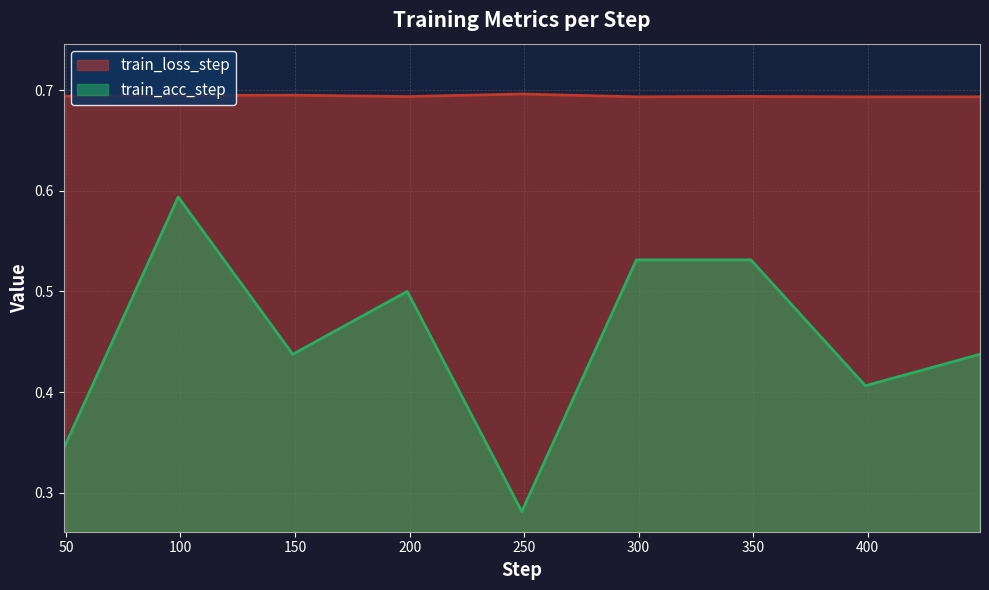

Which series has the largest total across all categories?

train_loss_step